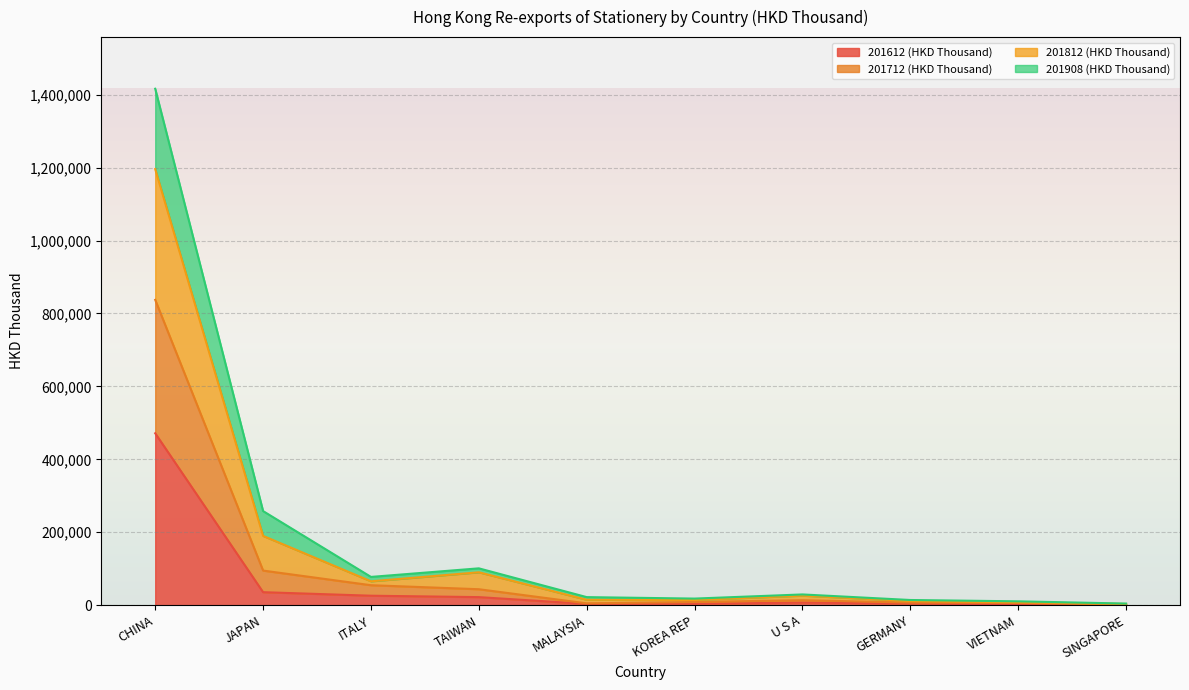

True or false: 201812 (HKD Thousand) and 201712 (HKD Thousand) intersect in this chart.

False